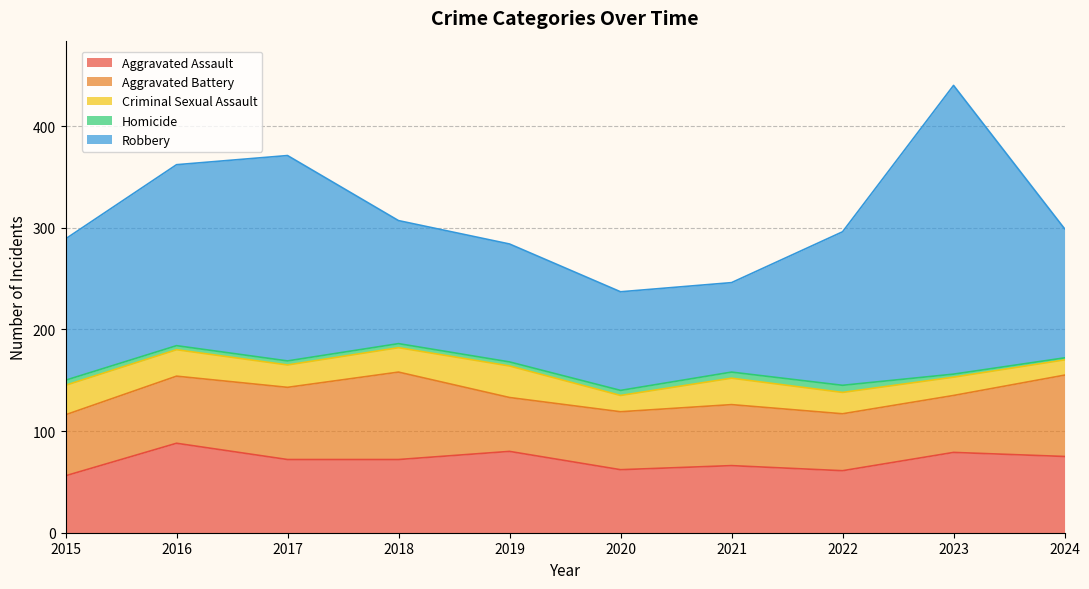

How many categories are shown in the chart?

10